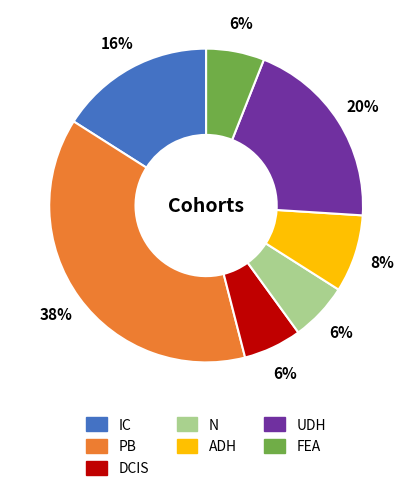

Which slice is the largest?

PB